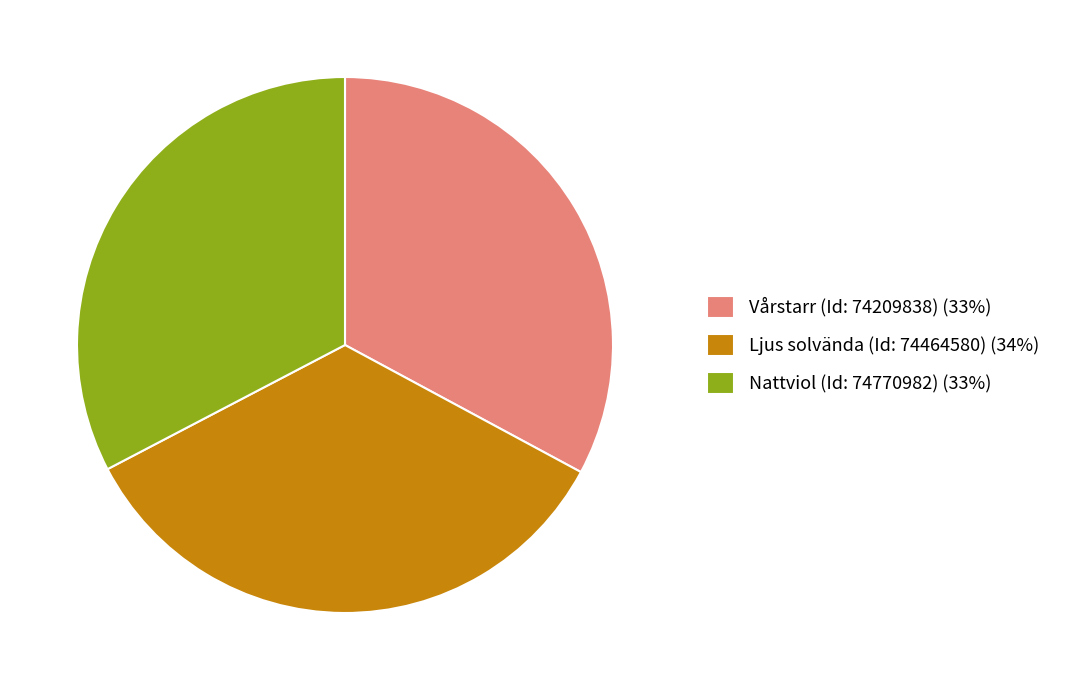

Is Vårstarr (Id: 74209838) the majority of the pie?

No